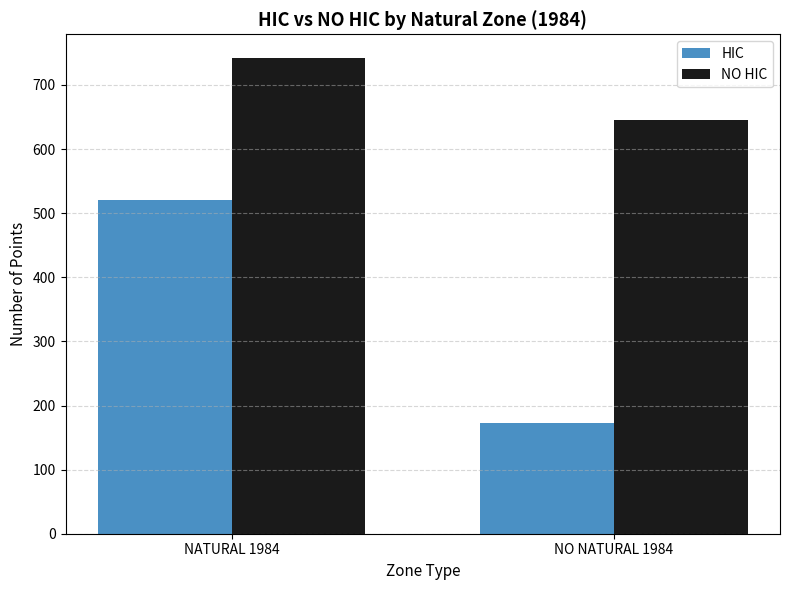

What is the value of the NO HIC bar at the 2nd from the left?

646